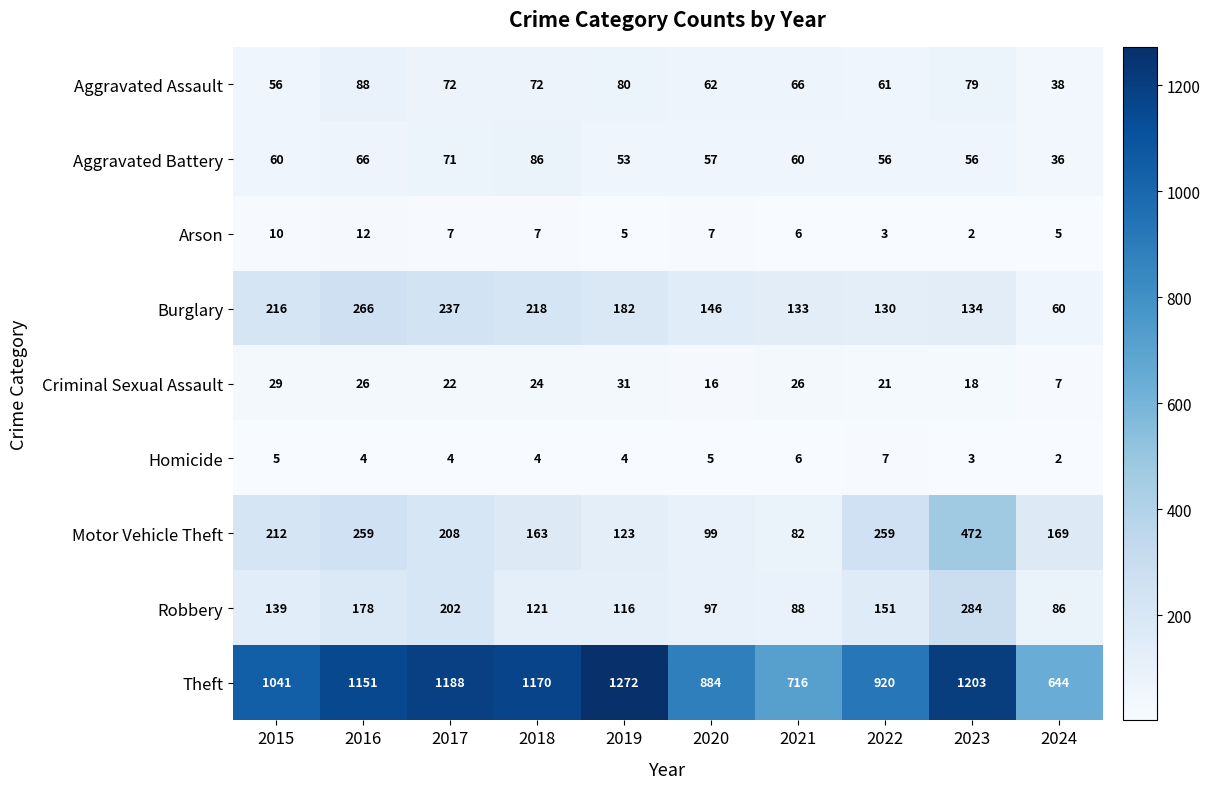

What is the sum of the Criminal Sexual Assault values at 2018 and 2021?

50